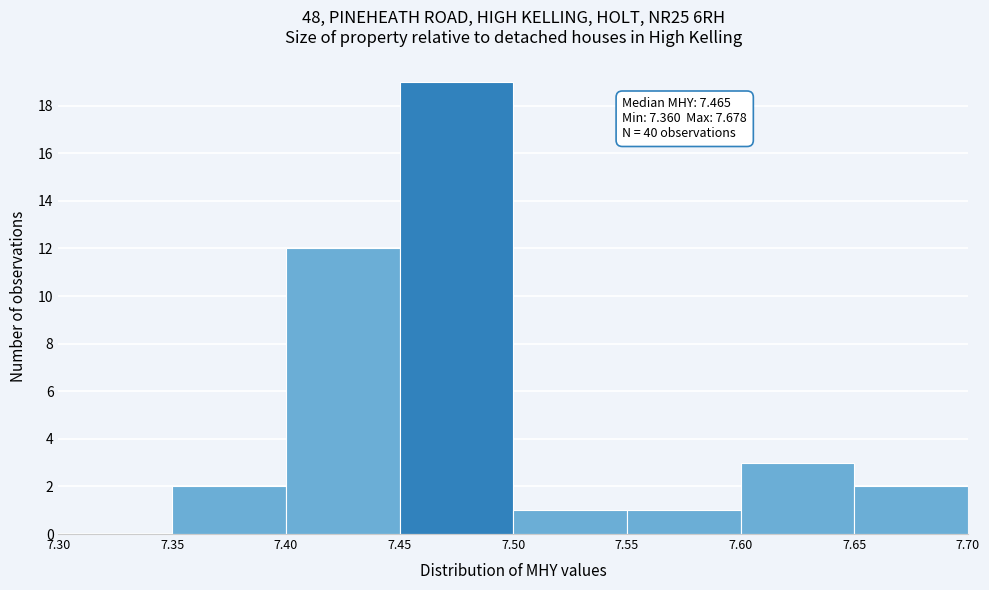

Which range on the x-axis has the tallest bar?

7.45 to 7.50